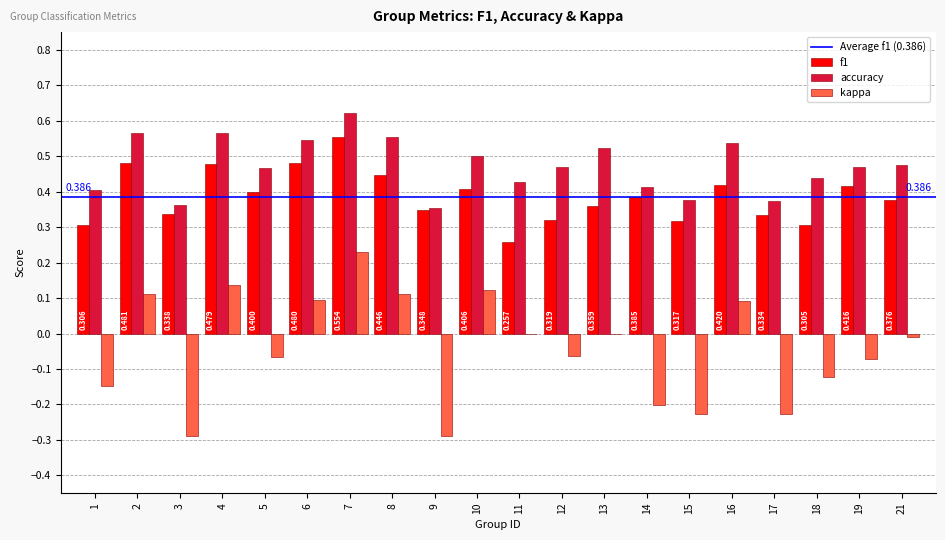

Which label corresponds to the largest value in the chart?

7